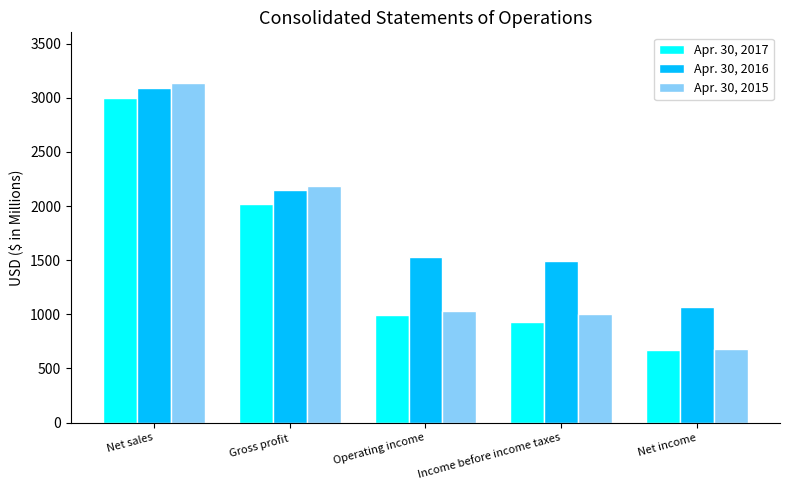

The Apr. 30, 2016 series shows 3659 at Gross profit. True or false?

False